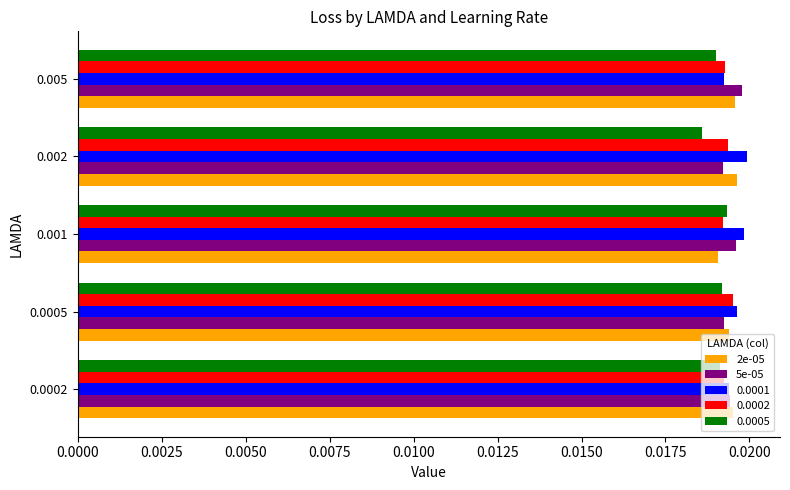

Count the number of data series in this chart.

5